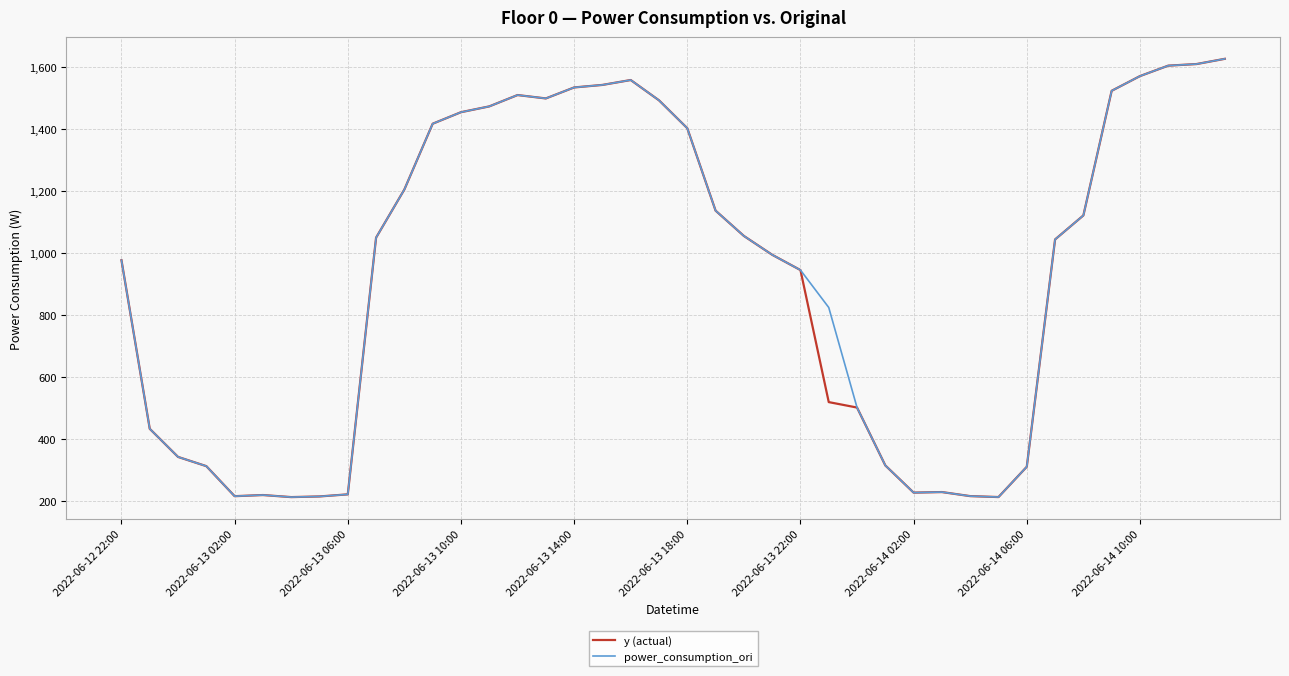

What is the minimum value shown in the chart?

212.0